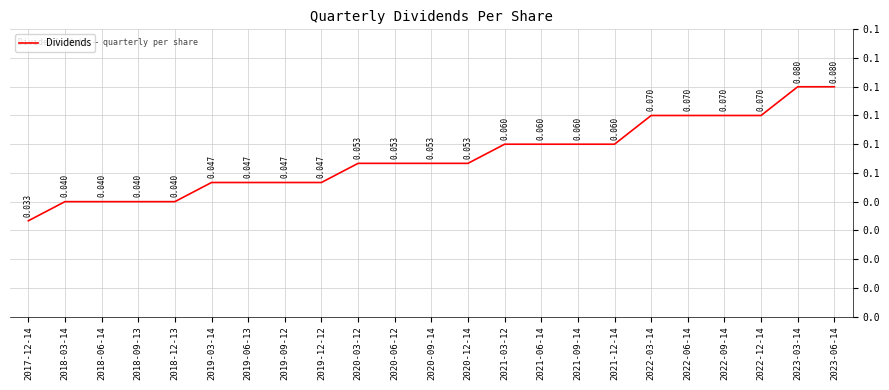

Does the chart display data point markers on the line(s)?

No